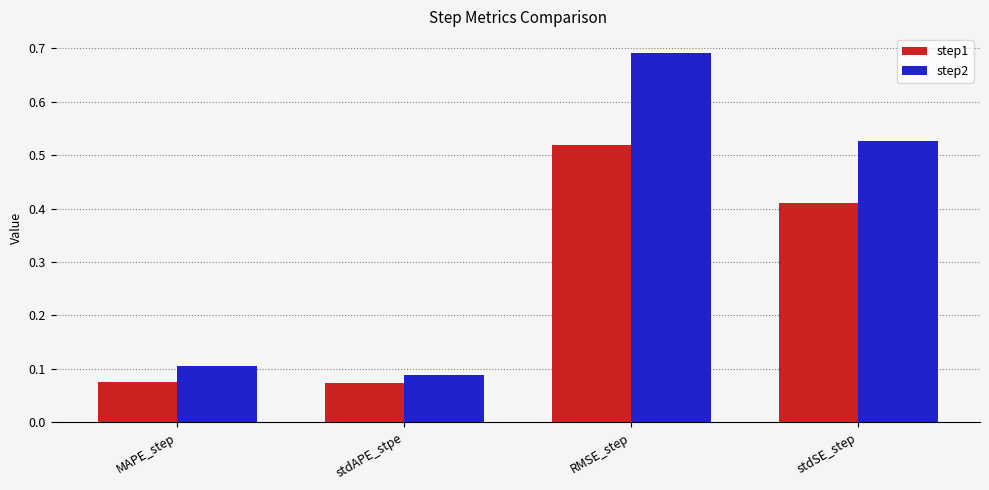

At which category is the sum across all series the highest?

RMSE_step